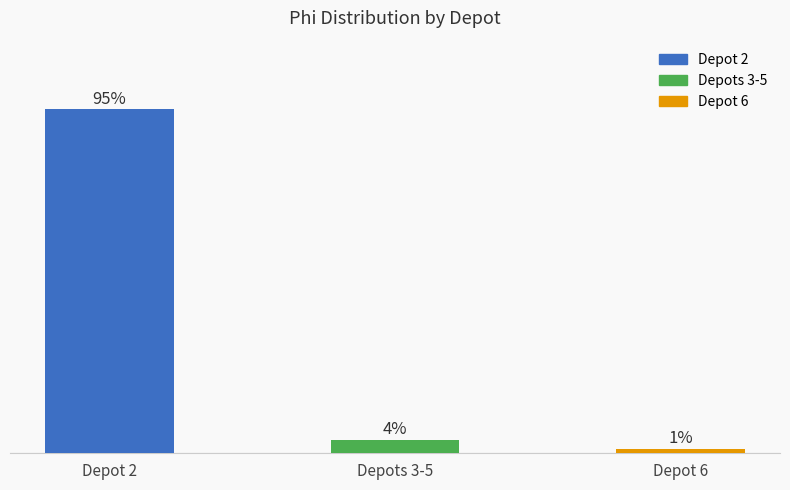

Are the bars horizontal?

No